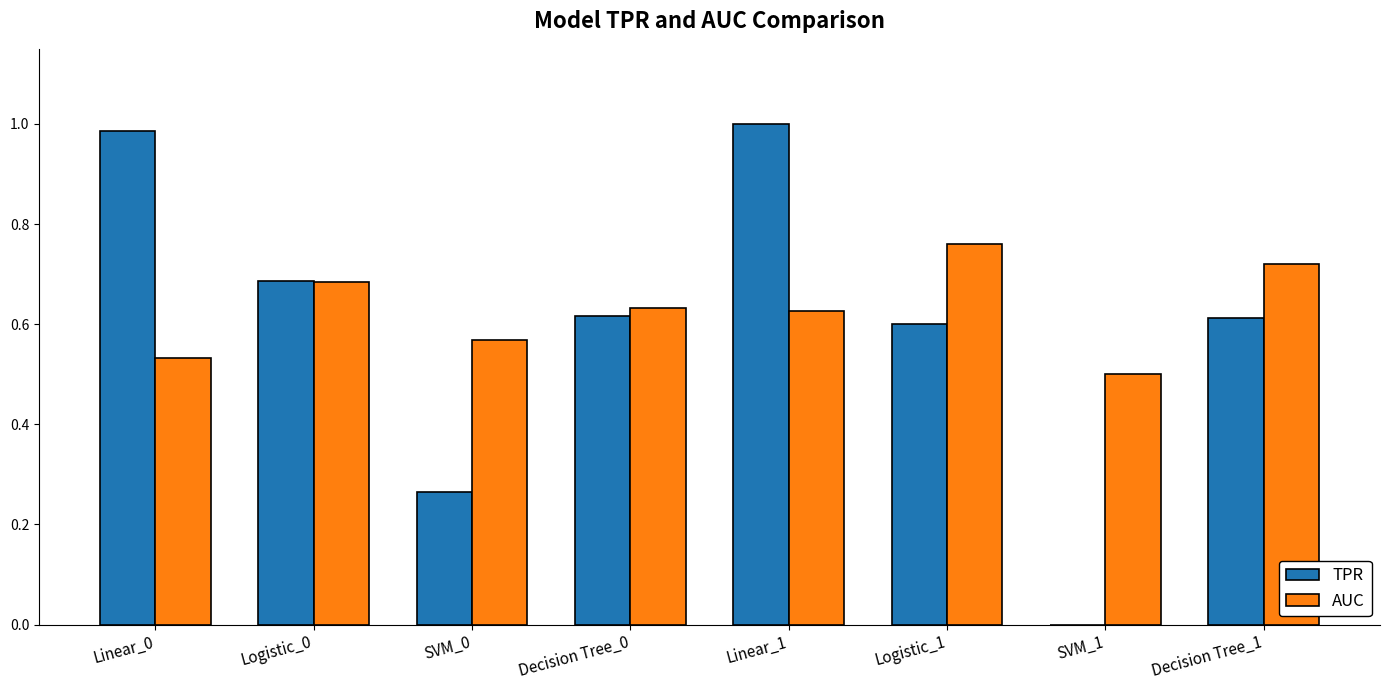

Is it true that AUC equals 0.2 at Logistic_0?

False